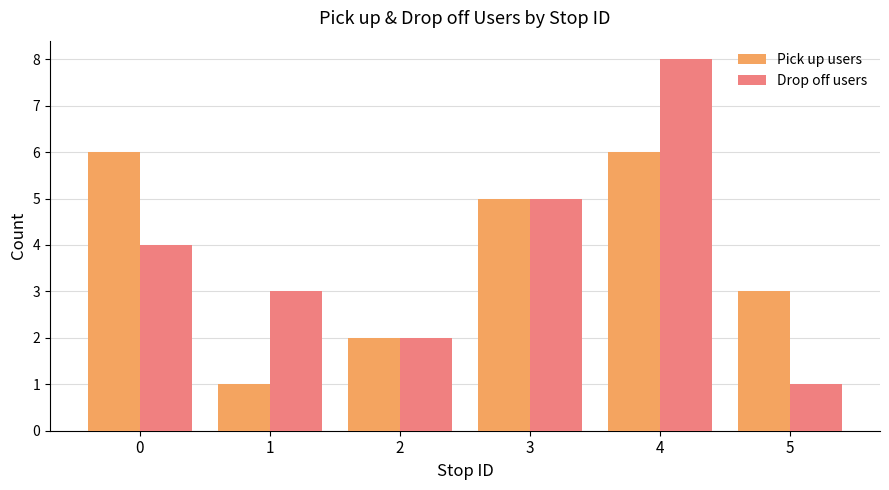

Reading right to left, extract all data points from this chart.

Pick up users: 5=3	4=6	3=5	2=2	1=1	0=6
Drop off users: 5=1	4=8	3=5	2=2	1=3	0=4